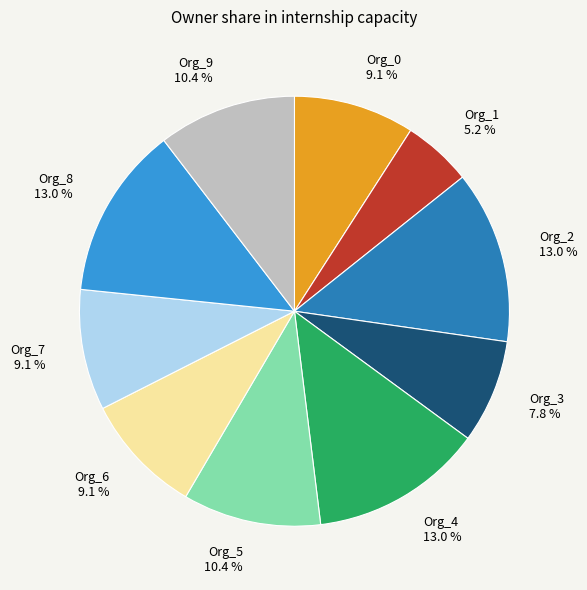

True or false: Org_0 accounts for 16% of the total.

False